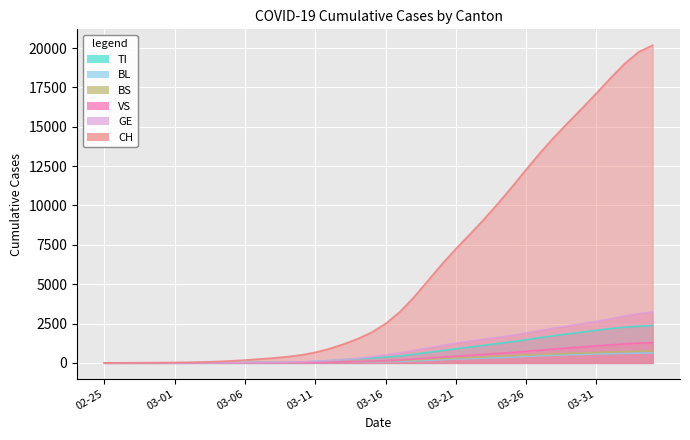

What is the sum of the GE values at 2020-03-12 and 2020-03-04?

151.5